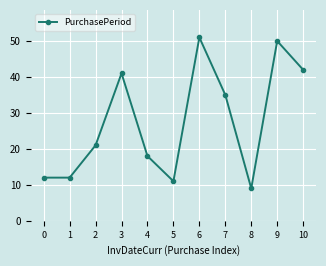

Is it true that the value at 6 is 18?

False